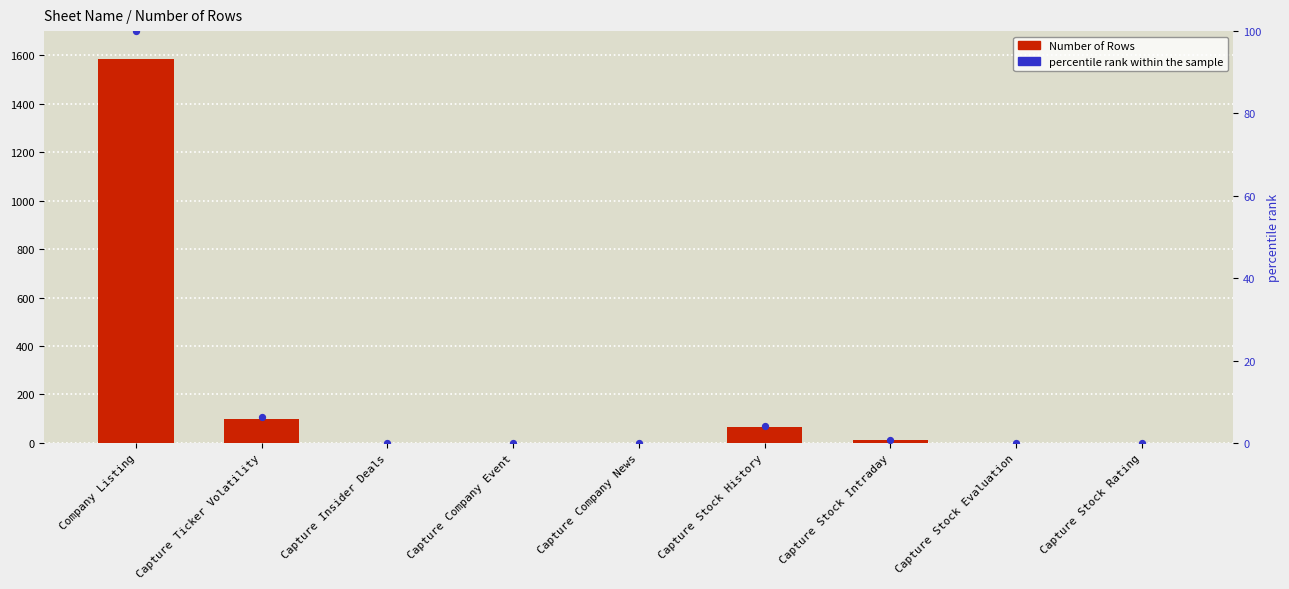

At which category is the sum across all series the highest?

Company Listing